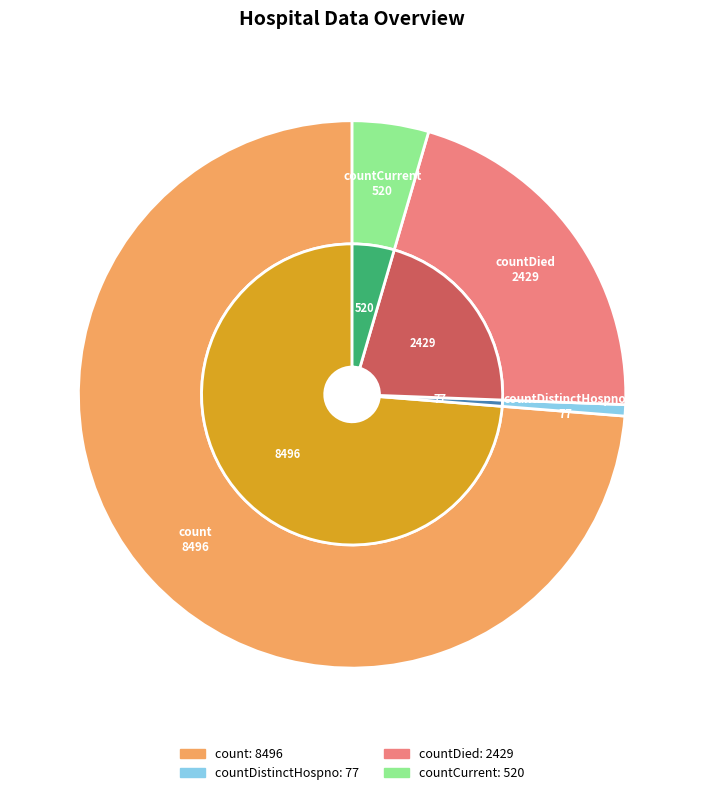

To the nearest percent, what is the average slice percentage?

25%